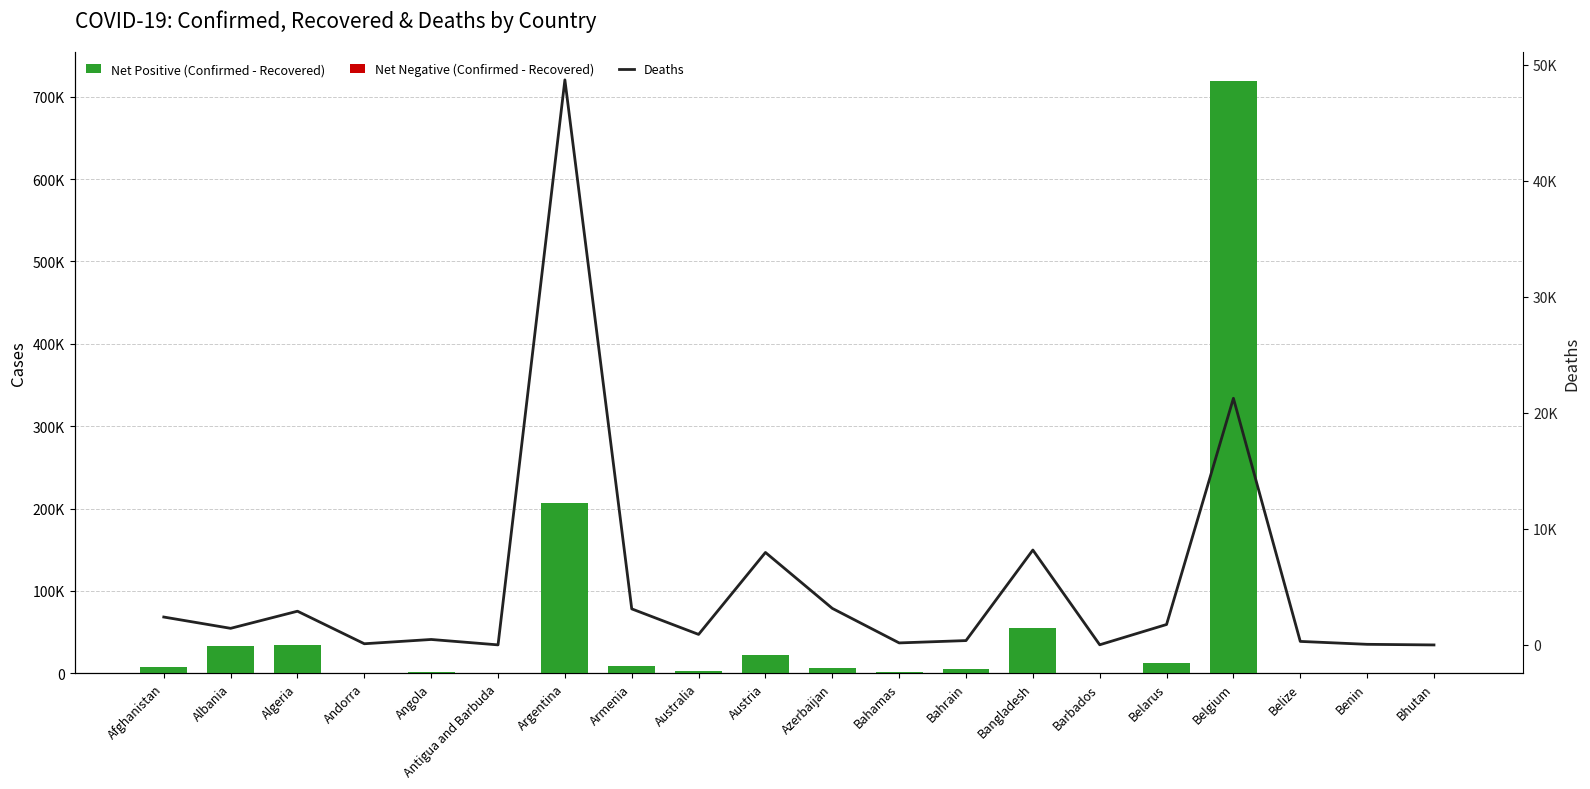

List the series in order of their peak value, highest first.

Net (Confirmed - Recovered), Deaths